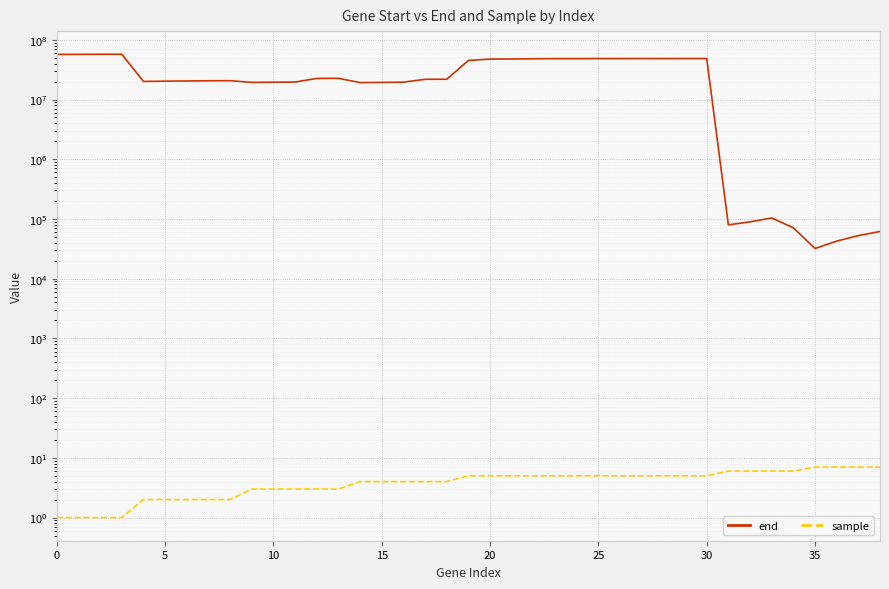

At how many categories does at least one series exceed 31343508?

16